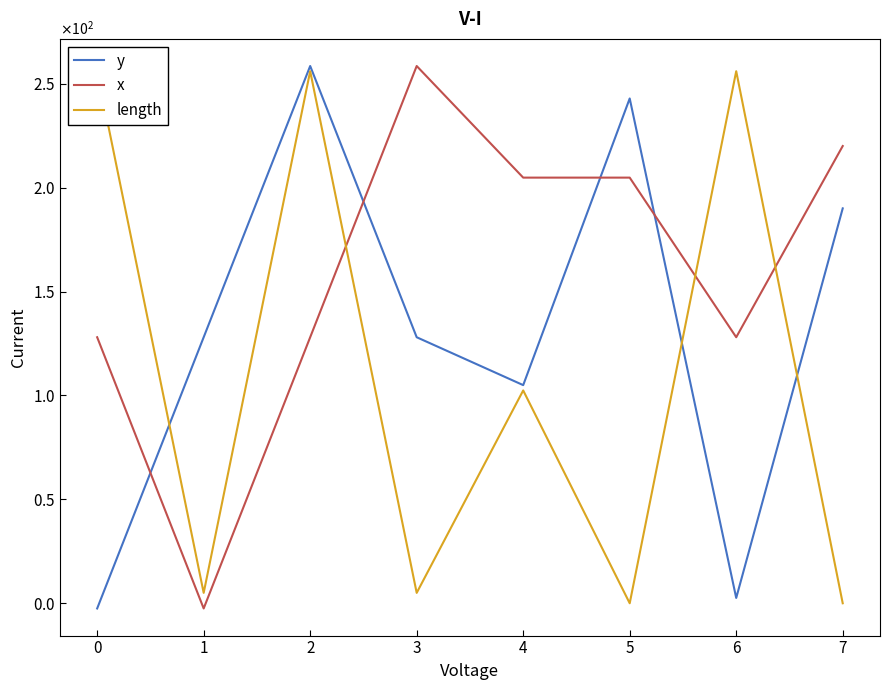

In x, how many points are higher than both neighbors (excluding endpoints)?

1